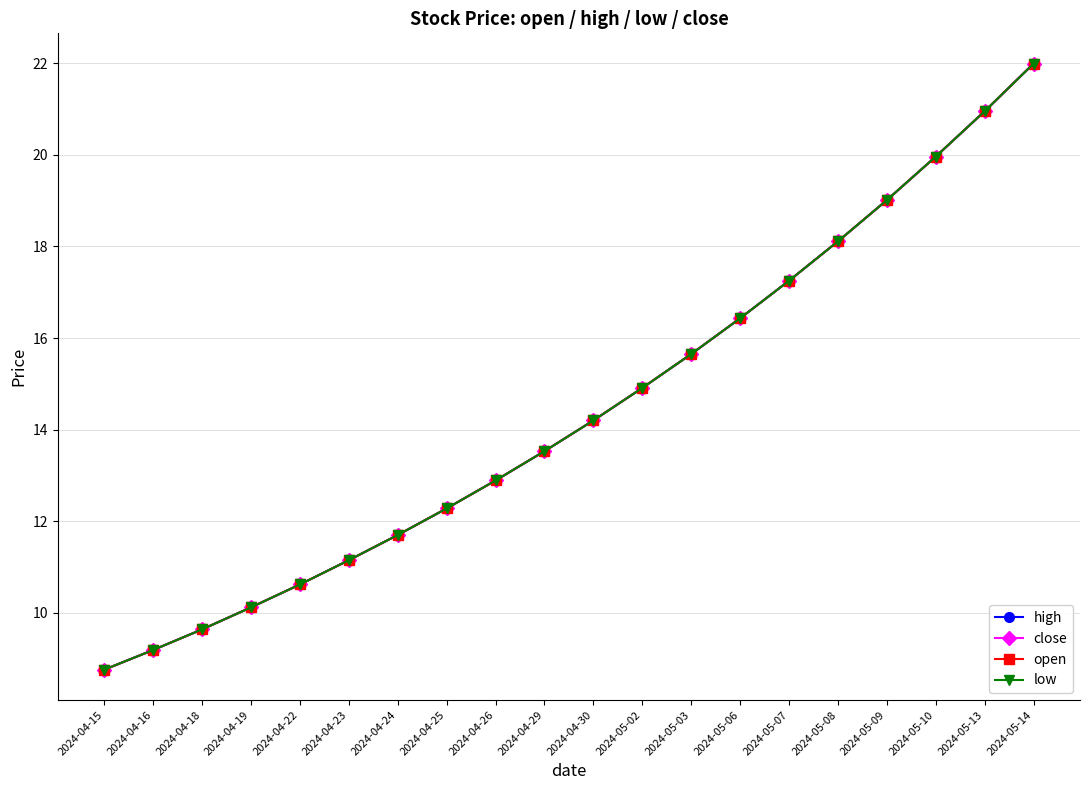

True or false: high and low cross at least once.

False